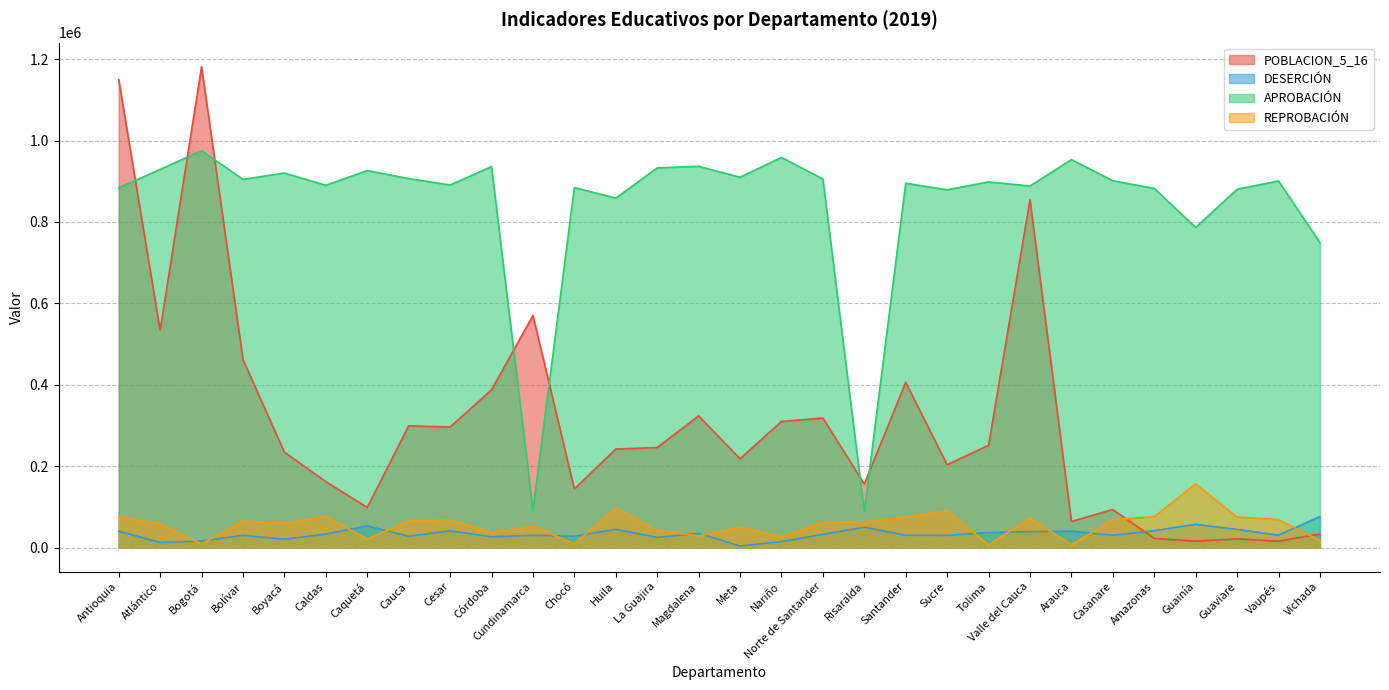

What is the difference between the maximum and second lowest values in the REPROBACIÓN series?

149807